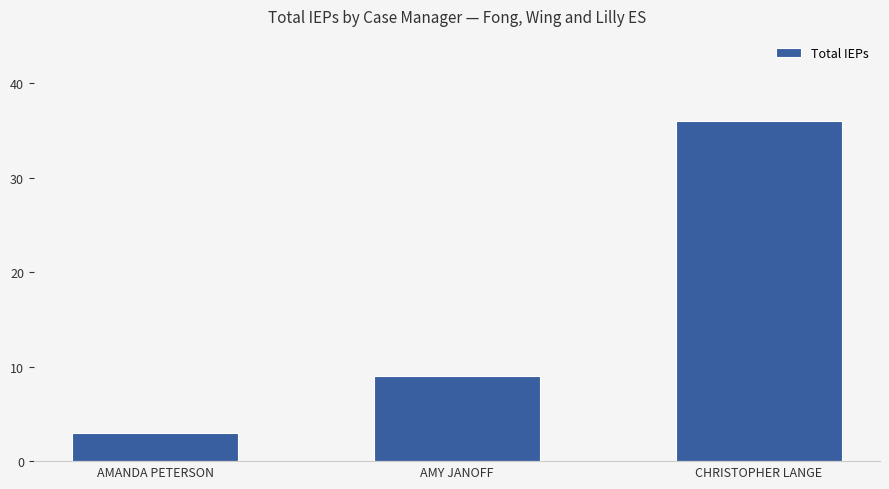

What is the value of the 1st bar from the left?

3